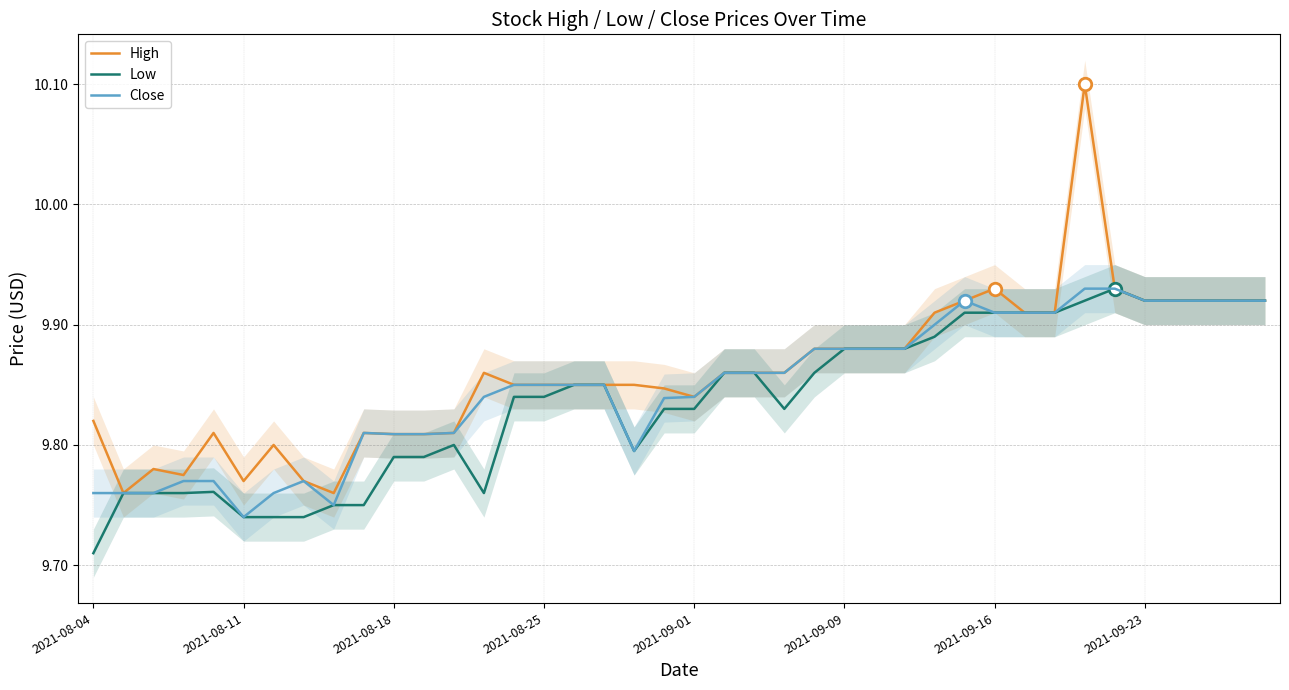

At which label does Low reach its minimum?

2021-08-04